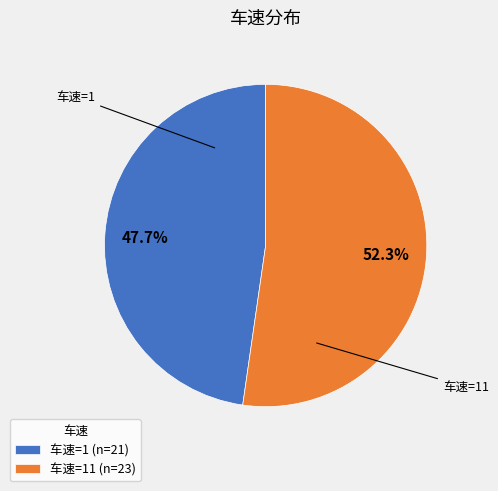

How many segments does this pie chart have?

2